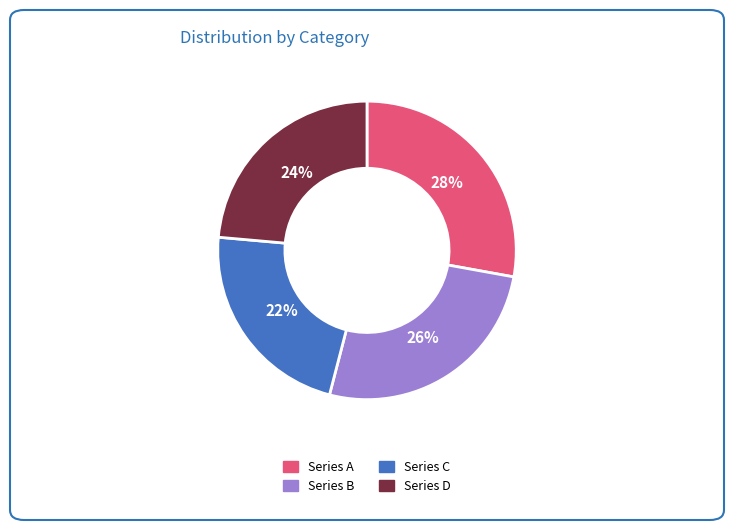

Rank the categories by value from highest to lowest.

Series A, Series B, Series D, Series C